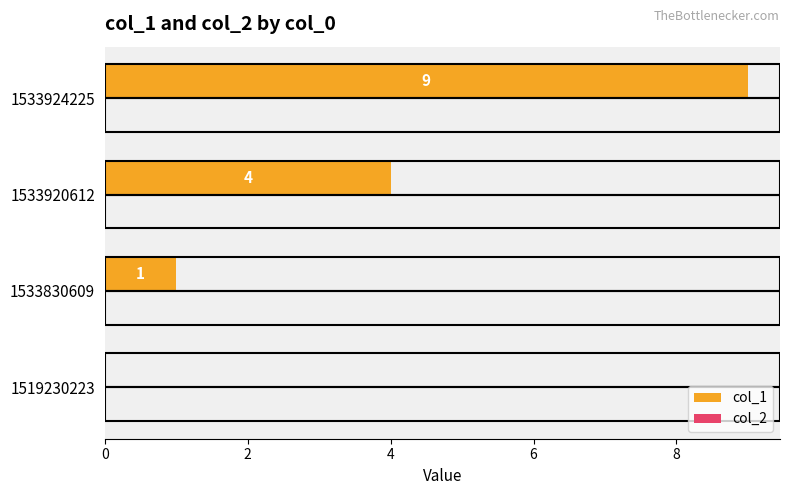

Which label corresponds to the largest value in the chart?

1533924225